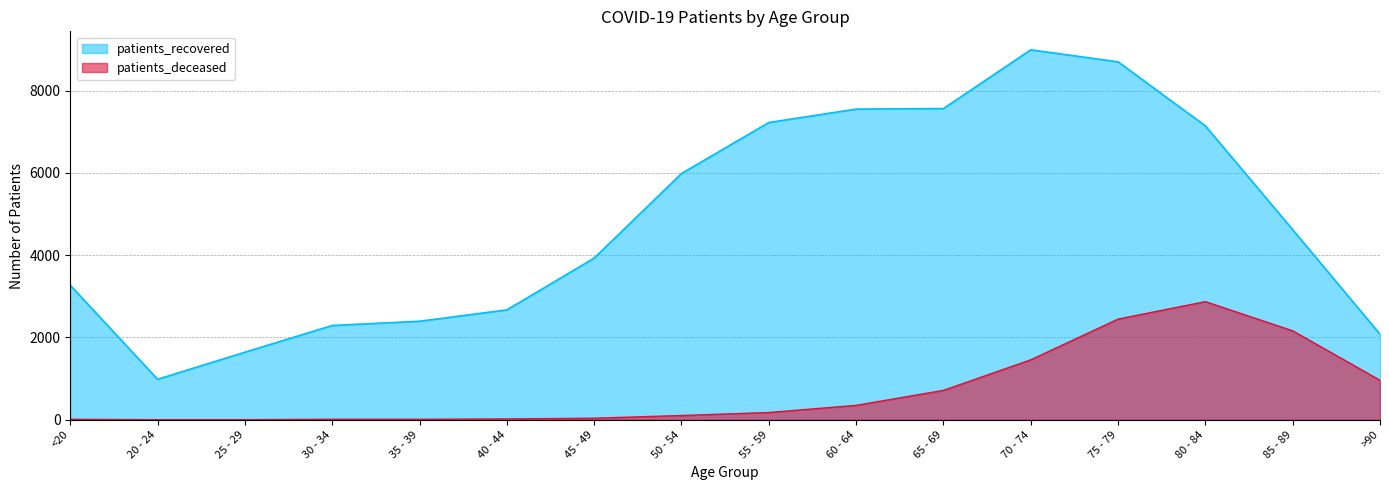

True or false: patients_deceased and patients_recovered cross at least once.

False